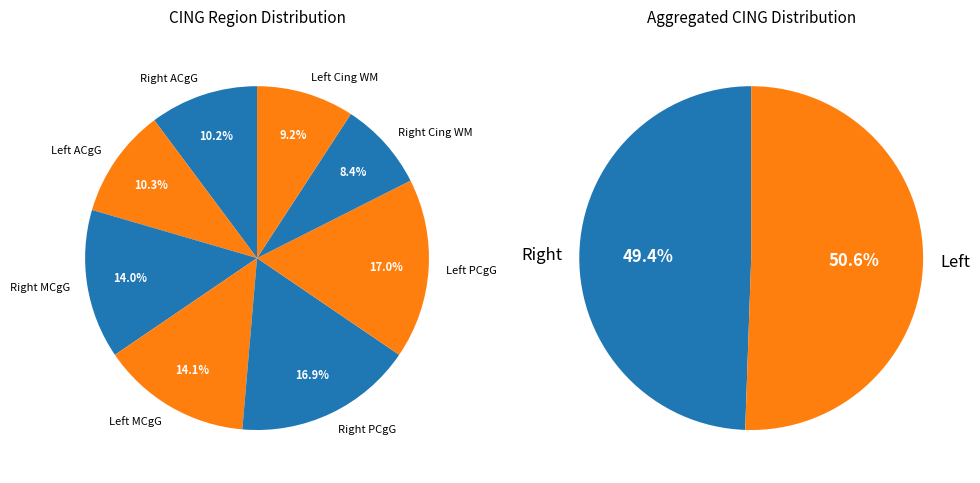

Which category has the smallest portion of the pie?

Right Cing WM